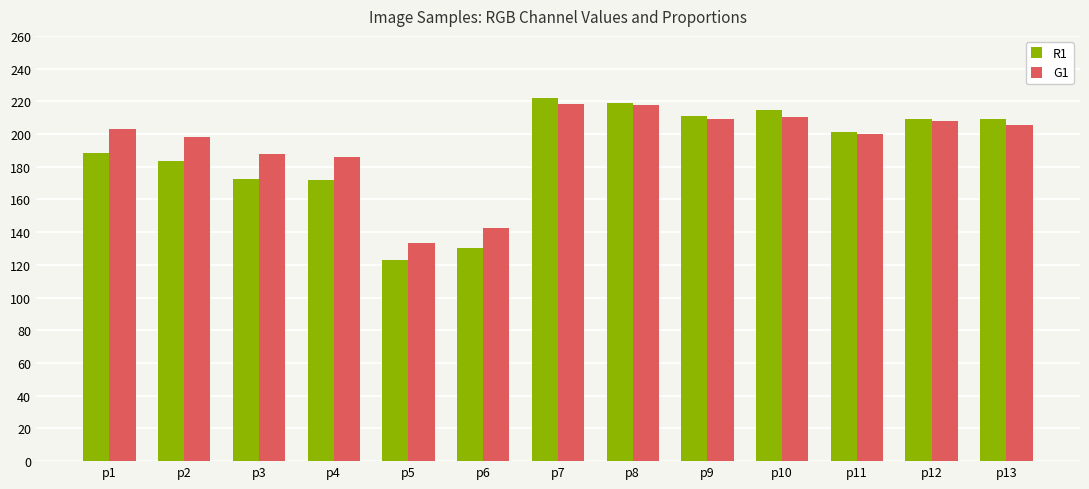

What is the spread (max minus min) of values at p3?

14.9